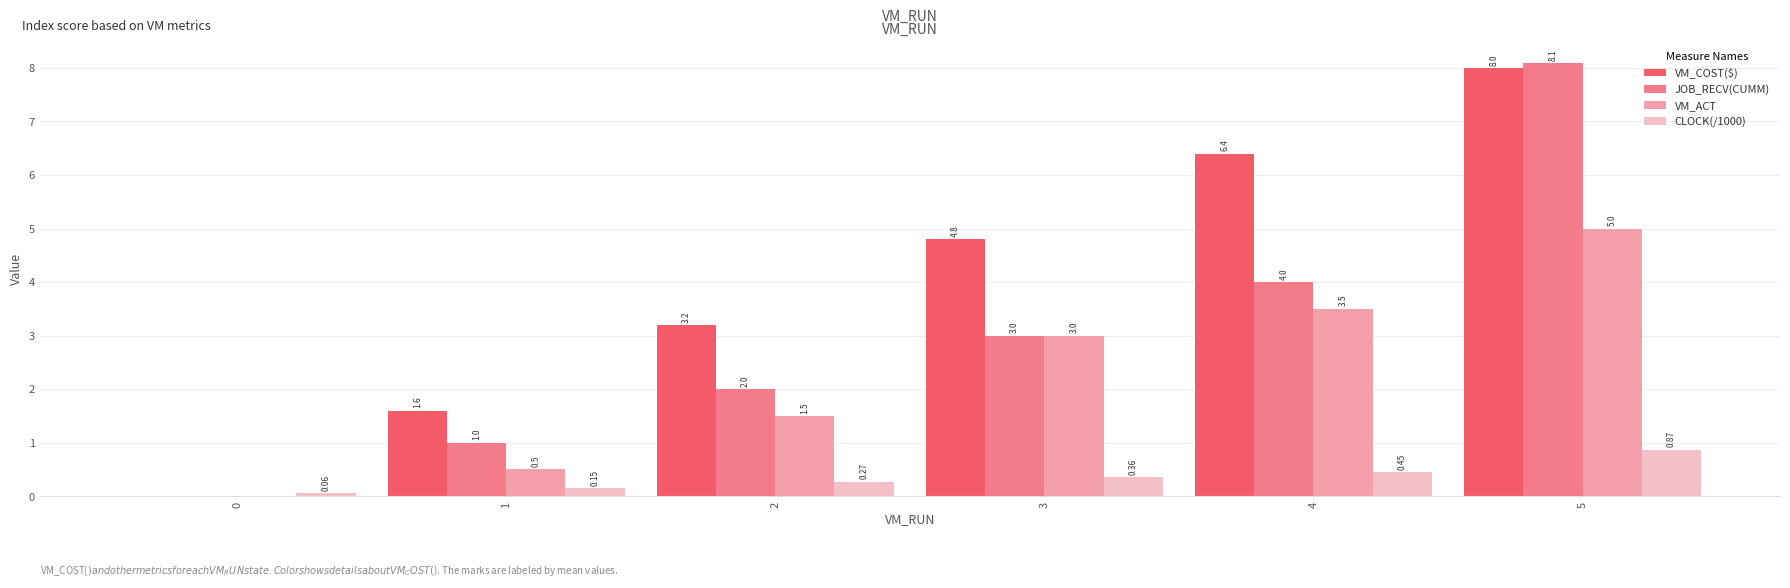

Count the number of data series in this chart.

4